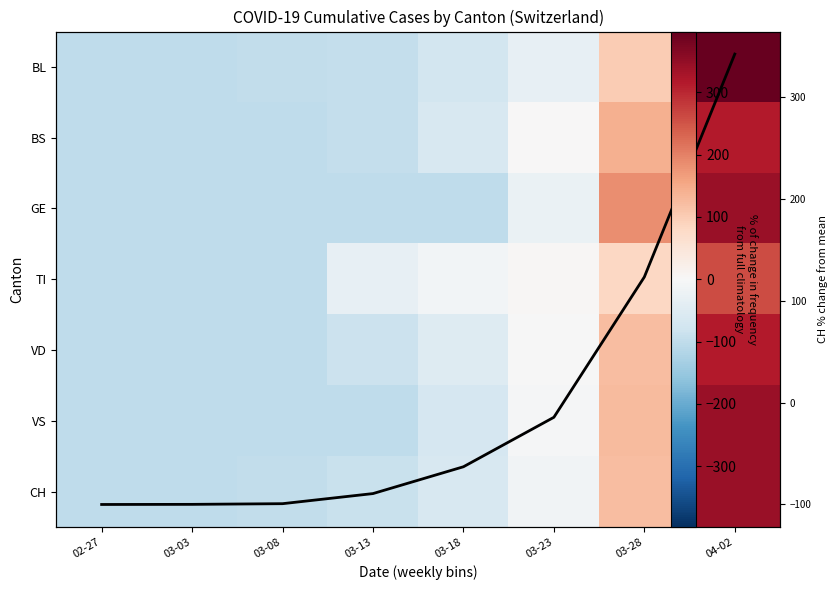

List the series in order of their peak value, highest first.

BL, VS, GE, CH, CH (normalized trend), BS, VD, TI